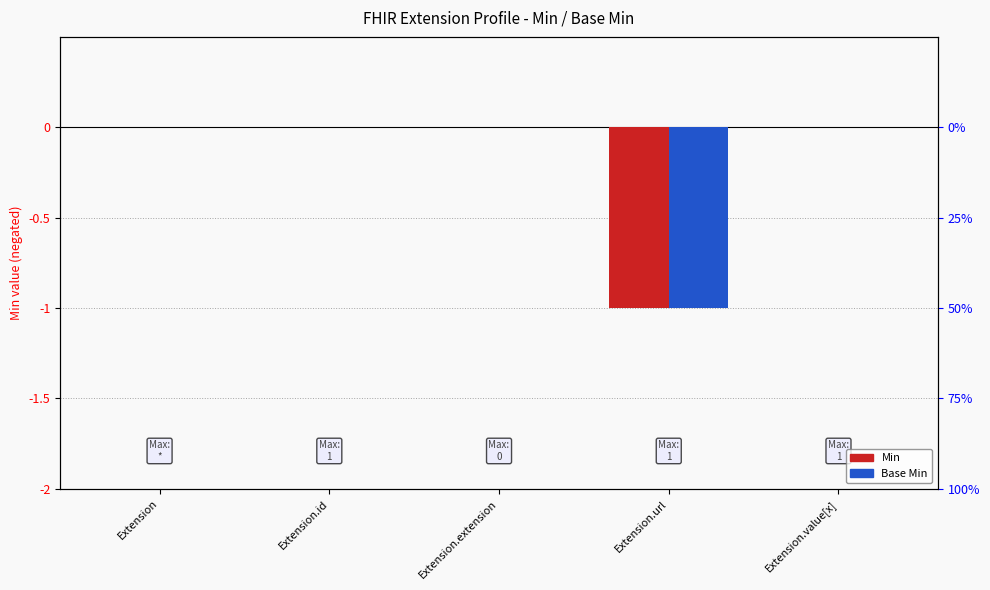

What is the minimum value shown in the chart?

-1